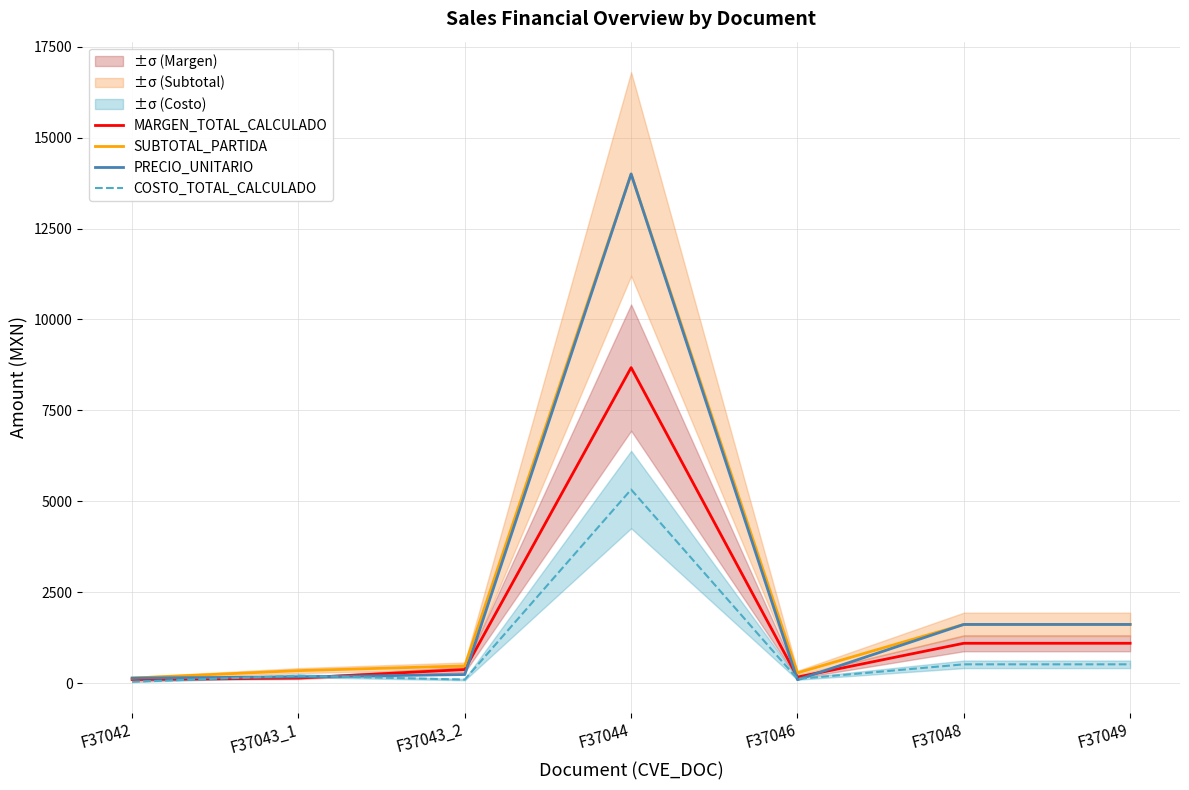

What is the sum of all COSTO_TOTAL_CALCULADO values?

6817.6